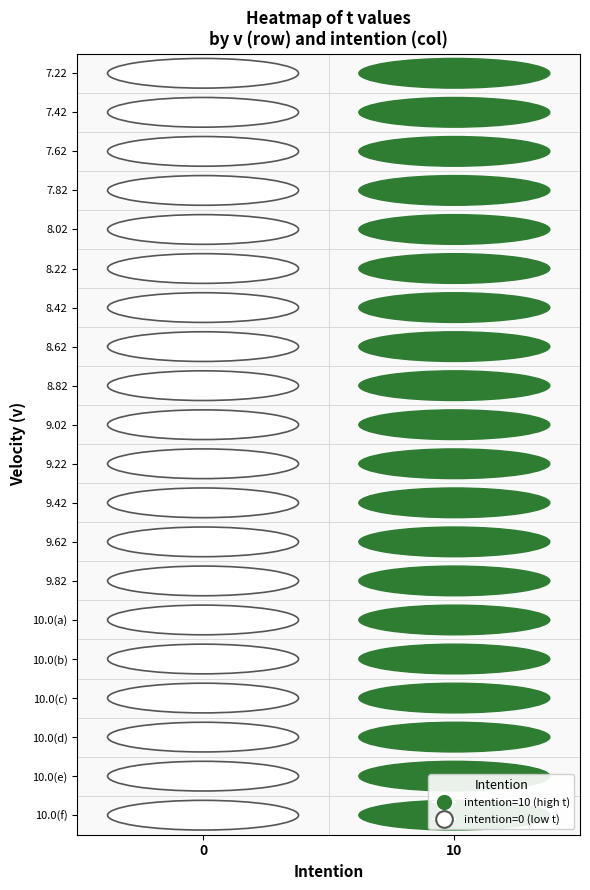

Which has a higher value, 10 or 0?

10